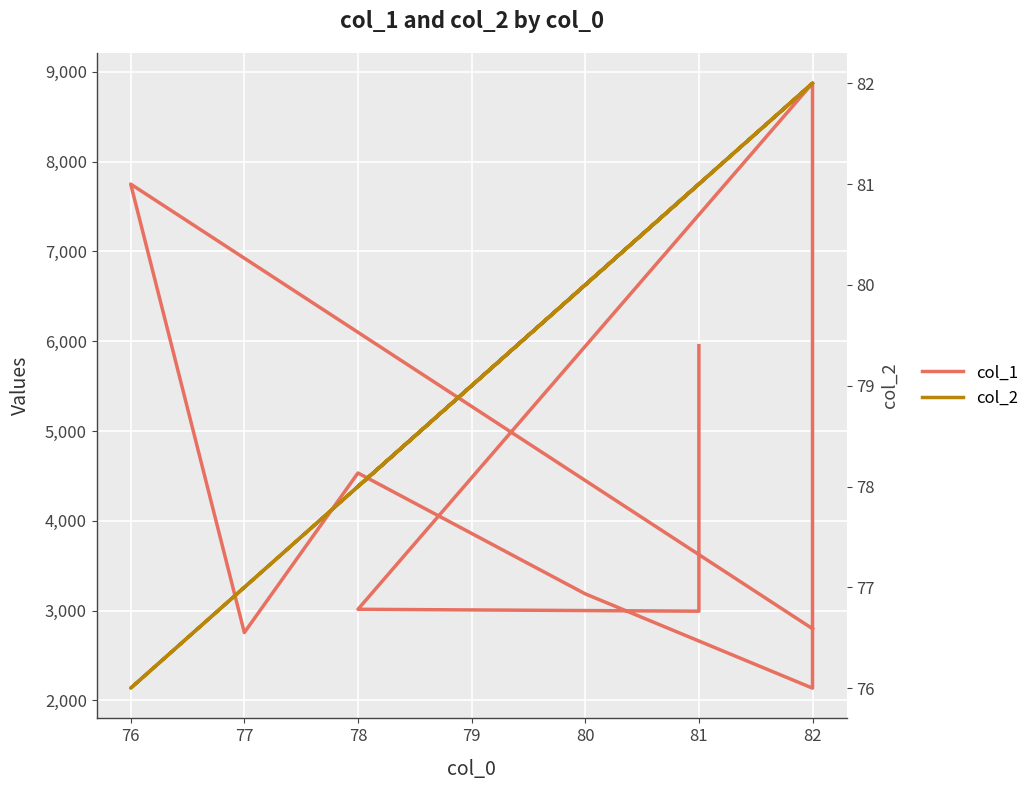

What is the label of the 7th point from the left?

78